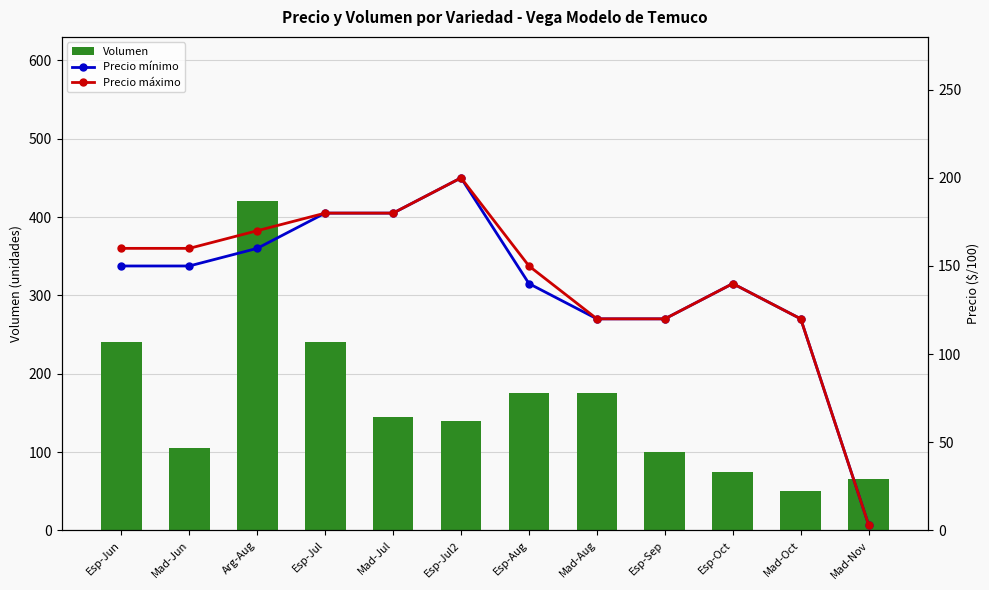

Is it true that Precio máximo equals 207 at Mad-Oct?

False